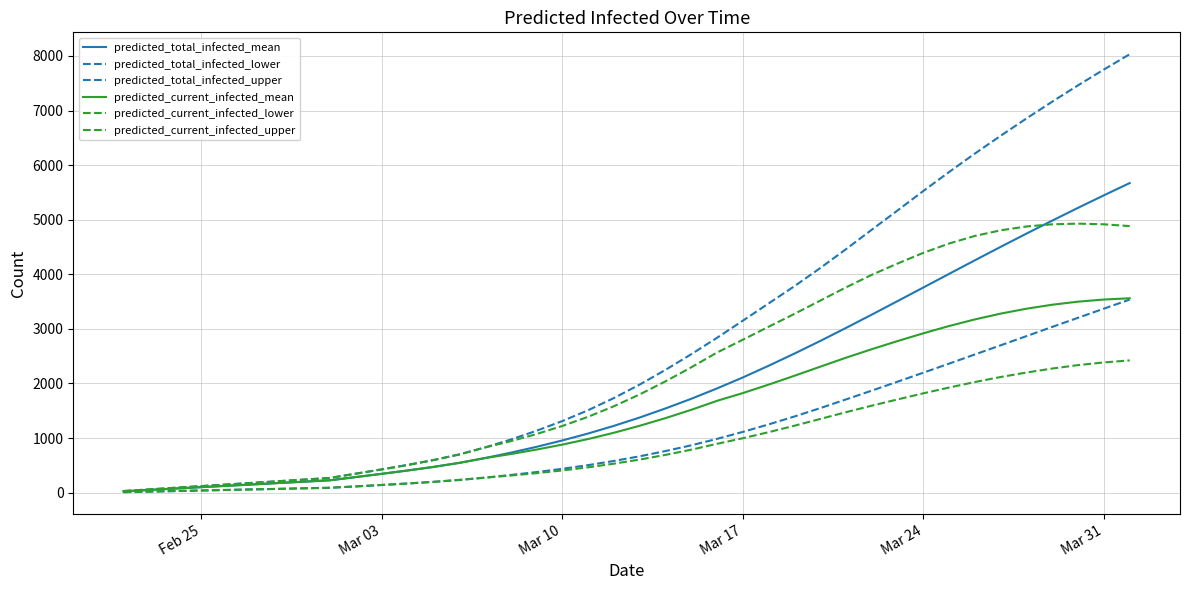

Does the chart have visible grid lines?

Yes